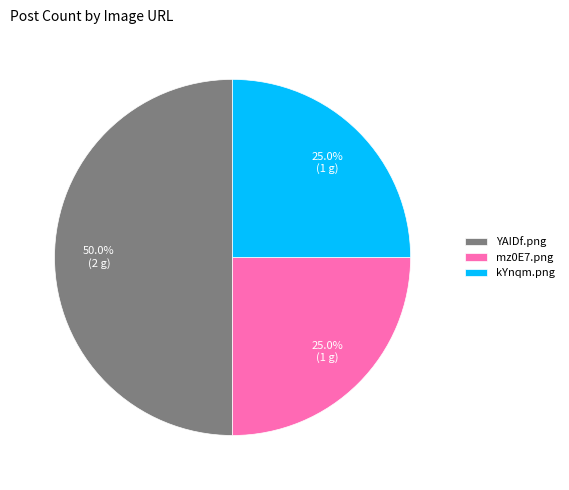

What percentage is NOT represented by mz0E7.png?

75.0%